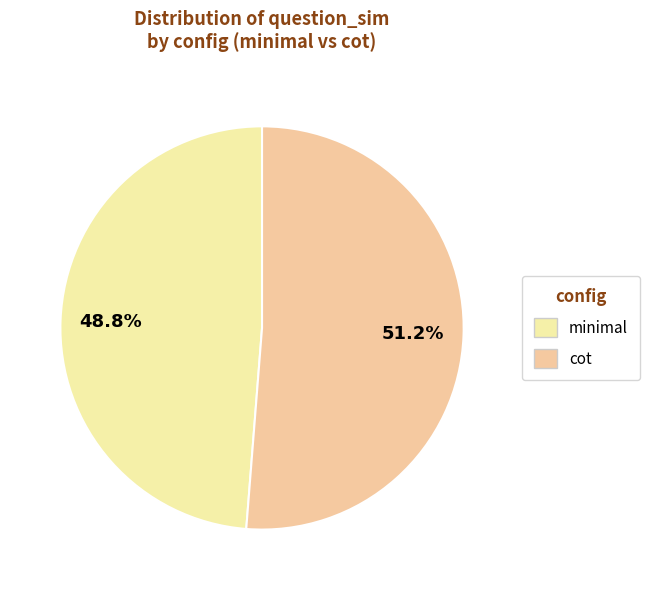

Combined, what portion of the pie is cot and minimal?

100.0%